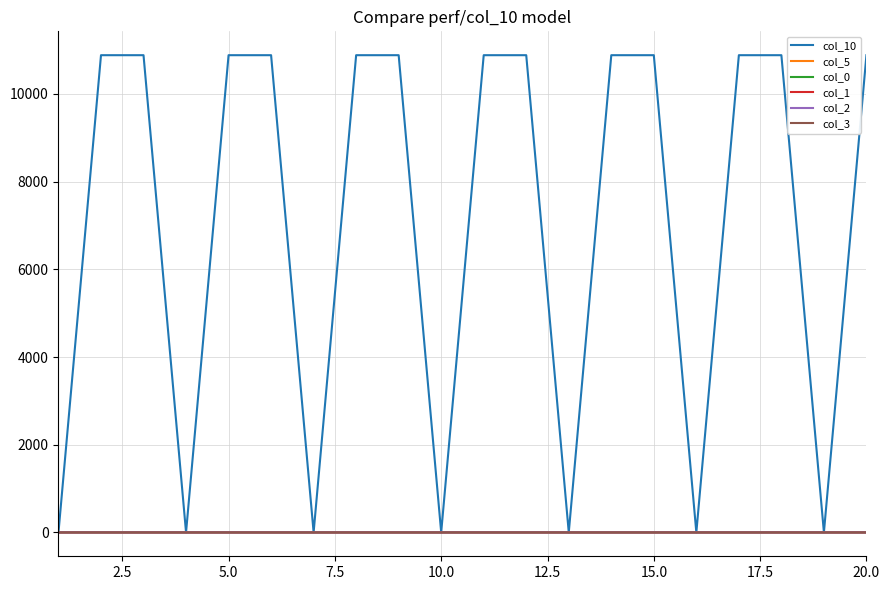

What is the difference between the second highest and second lowest values in the col_10 series?

10883.5